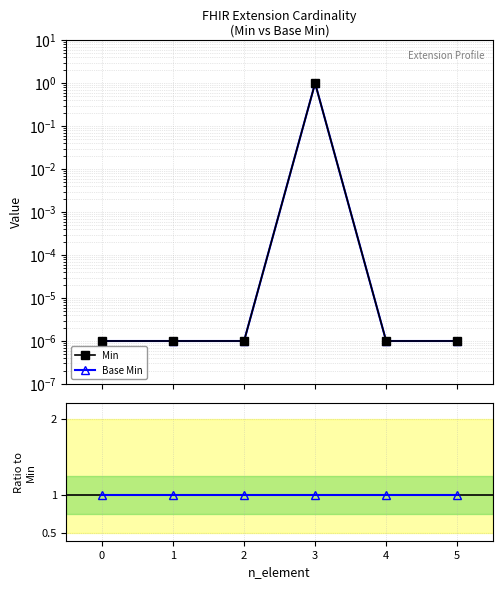

The Min series shows 0.0 at 0. True or false?

False